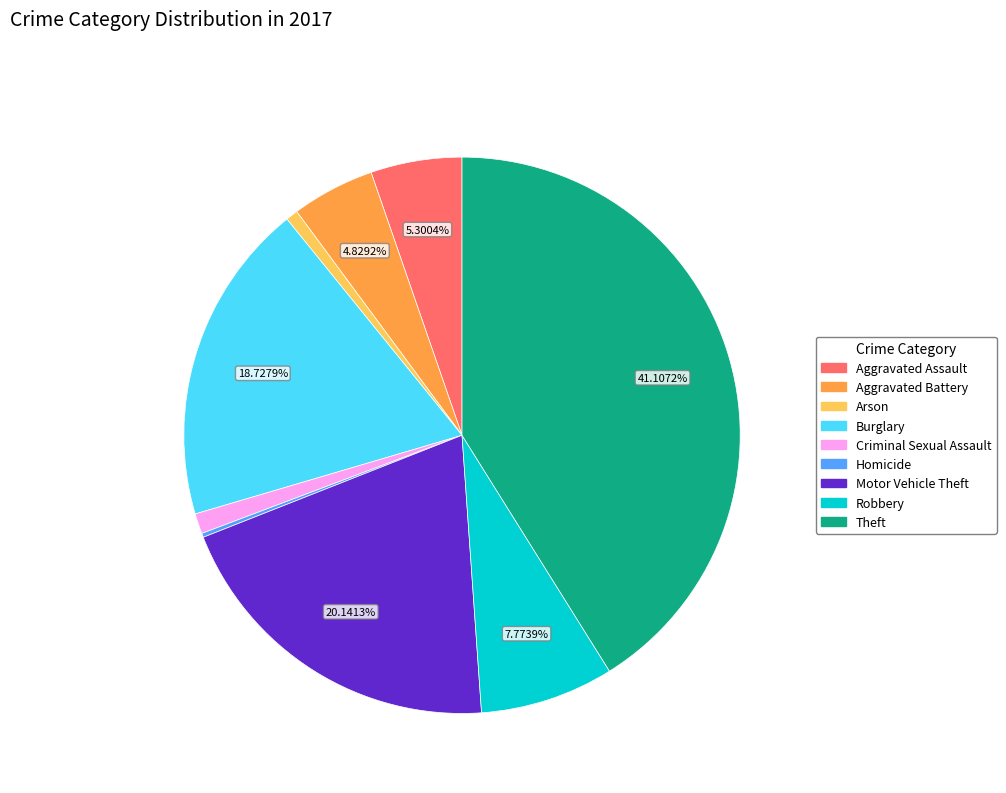

Combined, do Robbery and Theft account for over 50%?

No